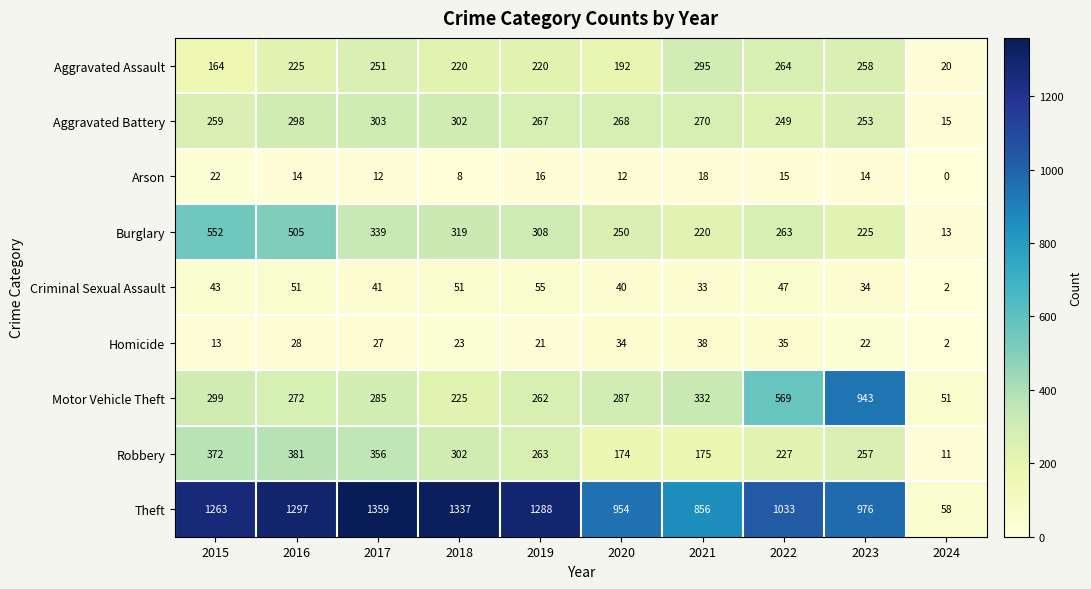

What is the sum of the Motor Vehicle Theft values at 2023 and 2015?

1242